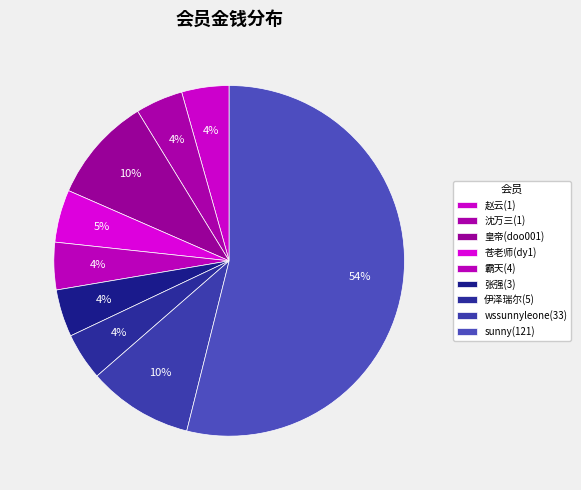

Is it true that 苍老师(dy1) is 5% of the pie?

True